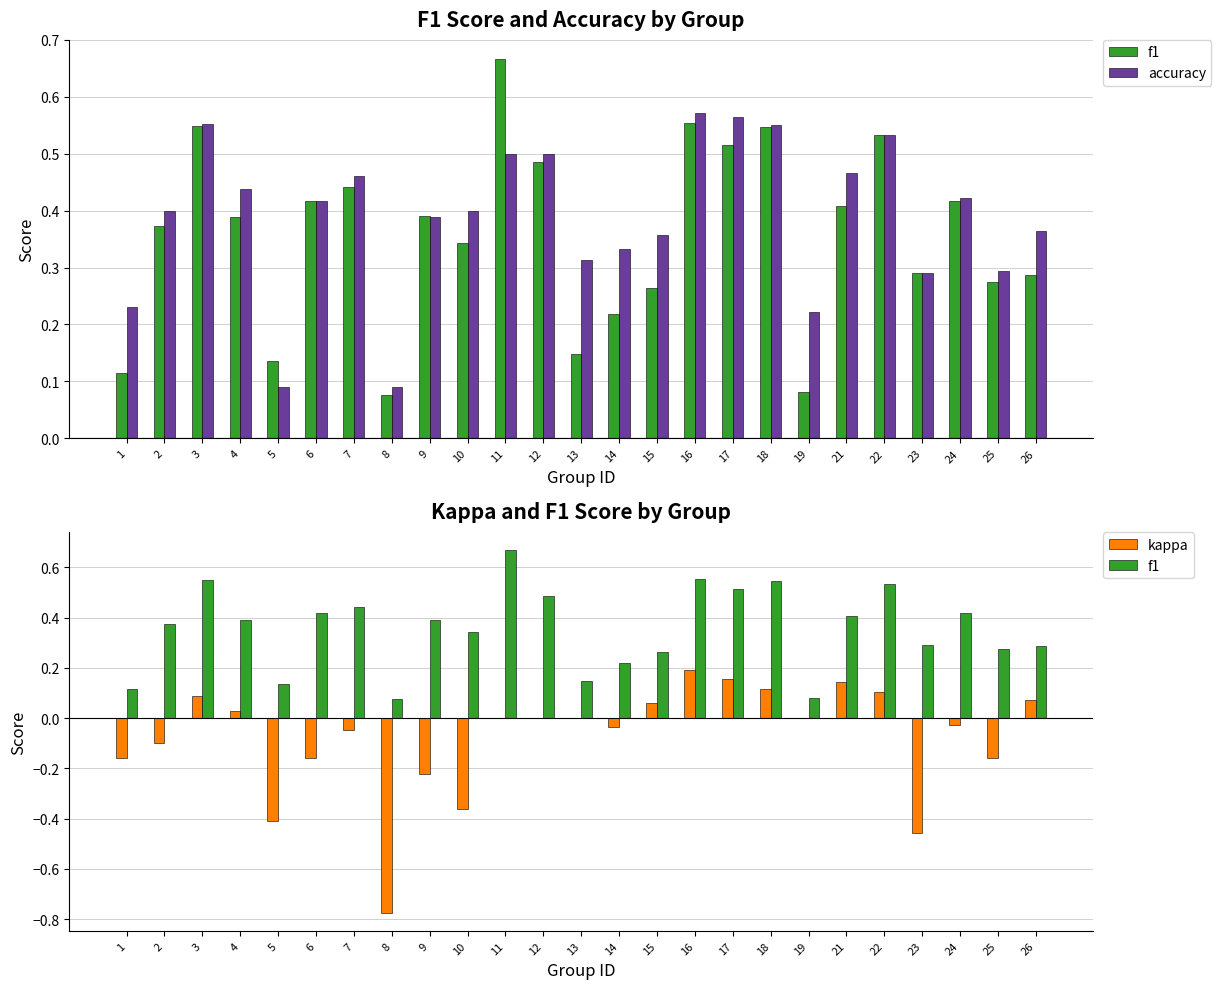

What is the value of the kappa bar at the 17th from the left?

0.2